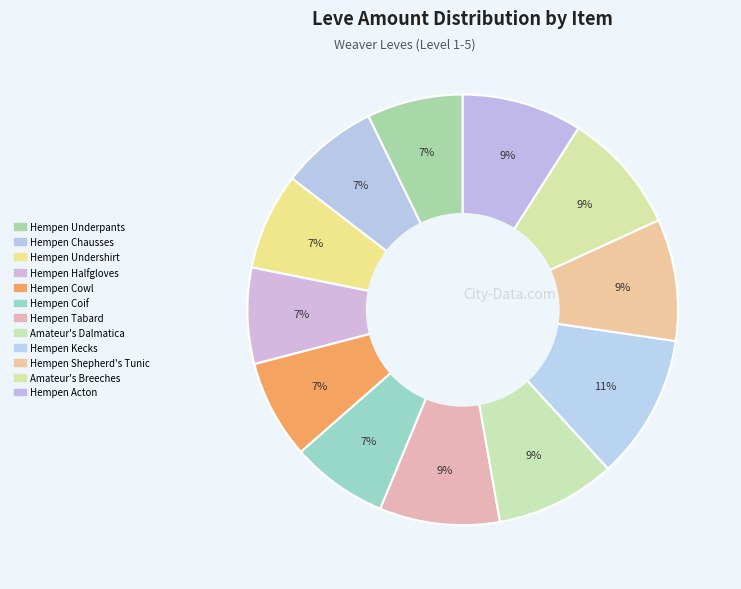

Does Hempen Halfgloves represent more than half of the total?

No